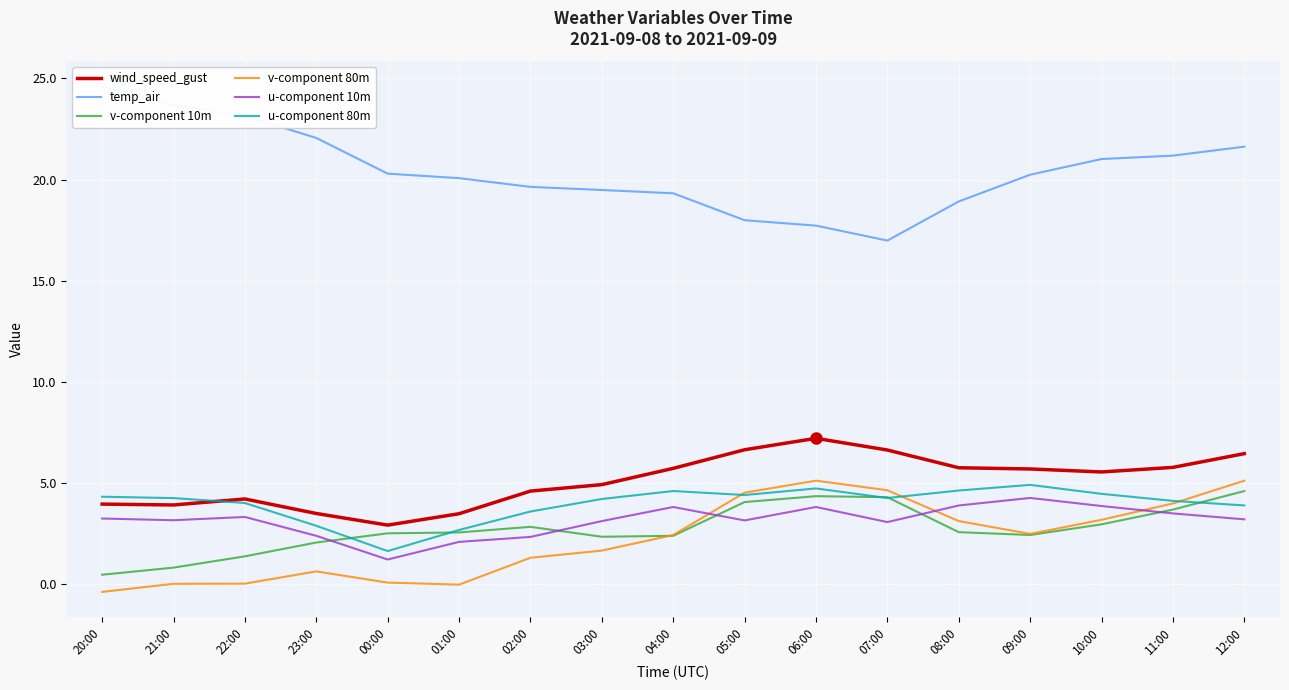

What is the difference between the highest and lowest values at 01:00?

20.1